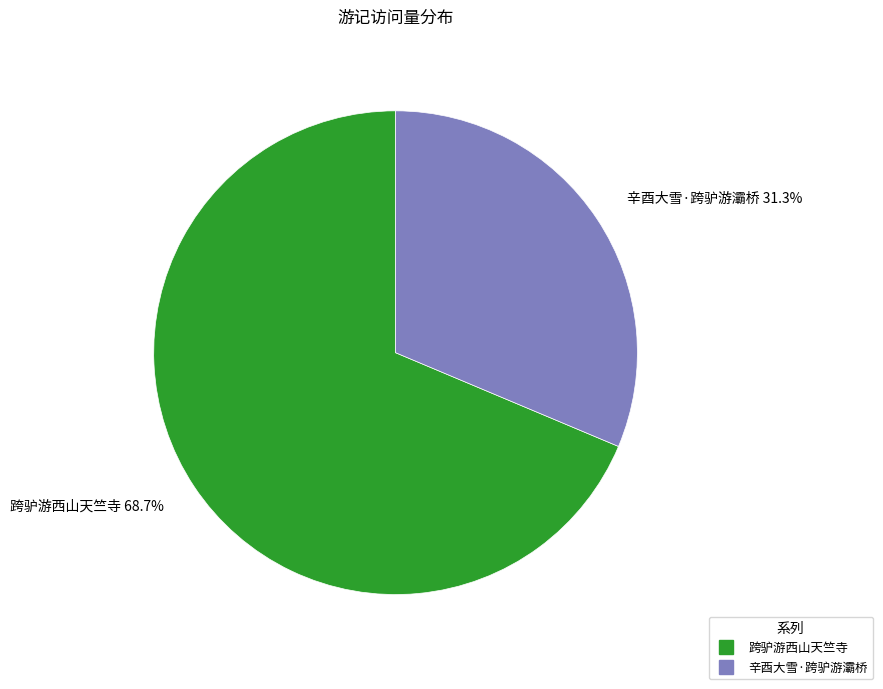

Is it true that 跨驴游西山天竺寺 is 57% of the pie?

False